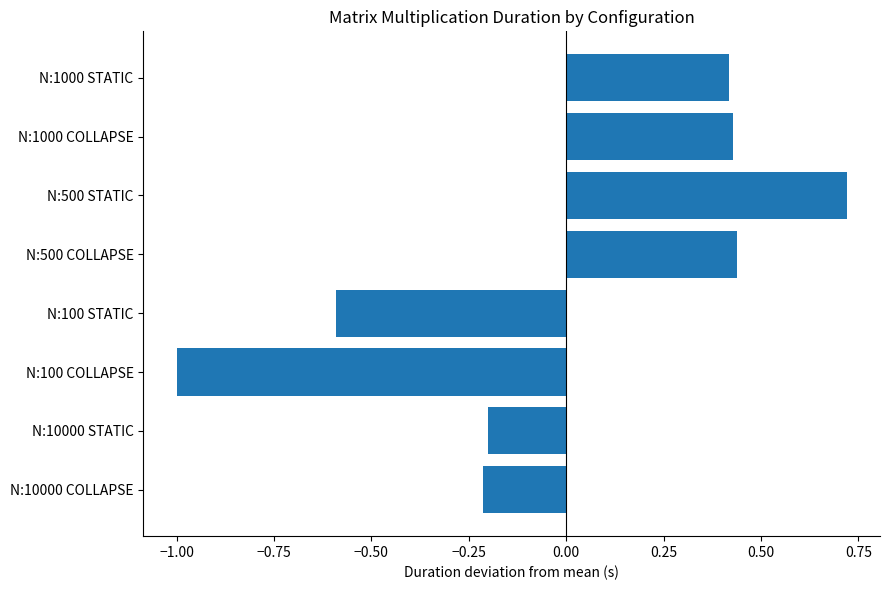

What is the difference between the second highest and second lowest values?

1.0